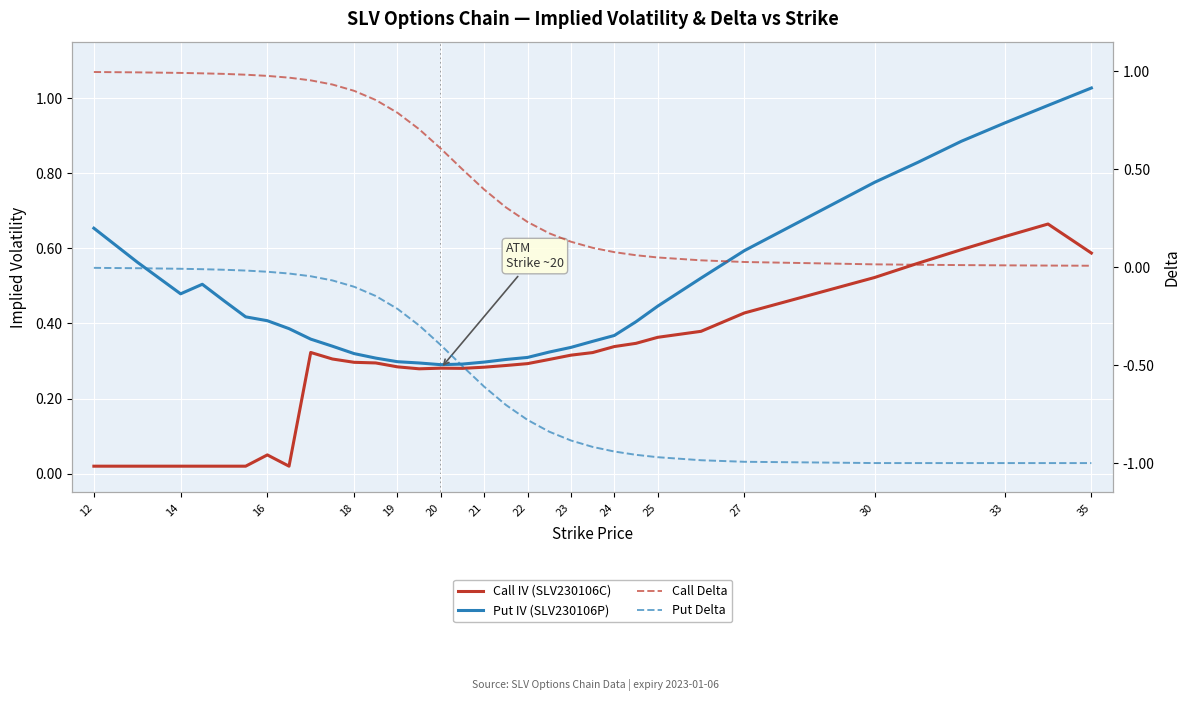

Reading left to right, what are all the values shown in this chart?

Call IV (SLV230106C): 0.0	0.0	0.0	0.0	0.0	0.0	0.1	0.0	0.3	0.3	0.3	0.3	0.3	0.3	0.3	0.3	0.3	0.3	0.3	0.3	0.3	0.3	0.3	0.3	0.4	0.4	0.4	0.5	0.6	0.6	0.6	0.7	0.6
Put IV (SLV230106P): 0.7	0.6	0.5	0.5	0.5	0.4	0.4	0.4	0.4	0.3	0.3	0.3	0.3	0.3	0.3	0.3	0.3	0.3	0.3	0.3	0.3	0.4	0.4	0.4	0.4	0.5	0.6	0.8	0.8	0.9	0.9	1.0	1.0
Call Delta: 1.0	1.0	1.0	1.0	1.0	1.0	1.0	1.0	1.0	0.9	0.9	0.9	0.8	0.7	0.6	0.5	0.4	0.3	0.2	0.2	0.1	0.1	0.1	0.1	0.0	0.0	0.0	0.0	0.0	0.0	0.0	0.0	0.0
Put Delta: -0.0	-0.0	-0.0	-0.0	-0.0	-0.0	-0.0	-0.0	-0.0	-0.1	-0.1	-0.1	-0.2	-0.3	-0.4	-0.5	-0.6	-0.7	-0.8	-0.8	-0.9	-0.9	-0.9	-1.0	-1.0	-1.0	-1.0	-1.0	-1.0	-1.0	-1.0	-1.0	-1.0